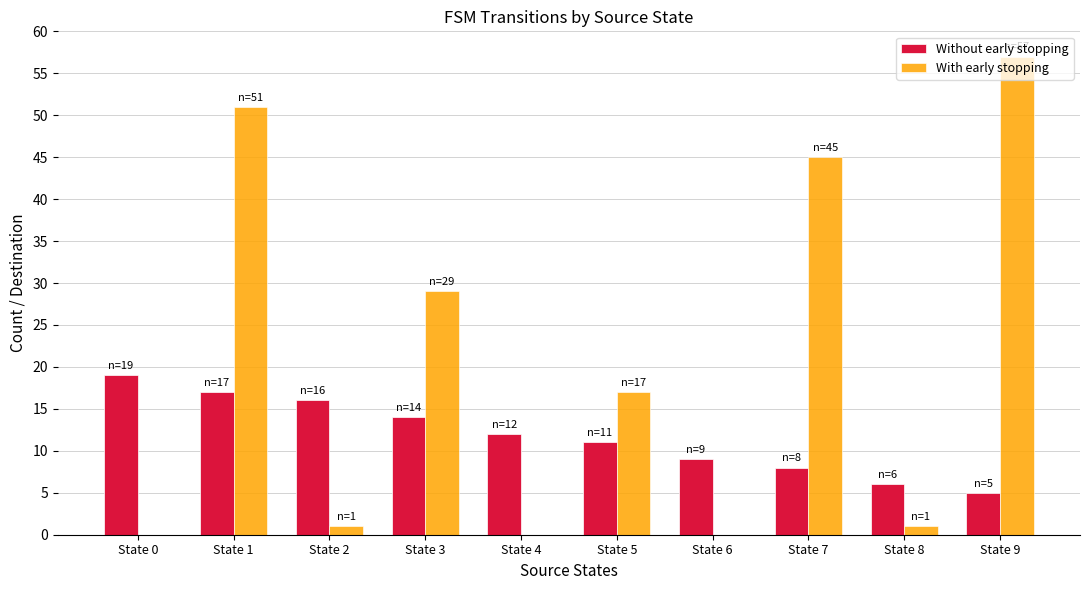

What is the sum of all With early stopping values?

201